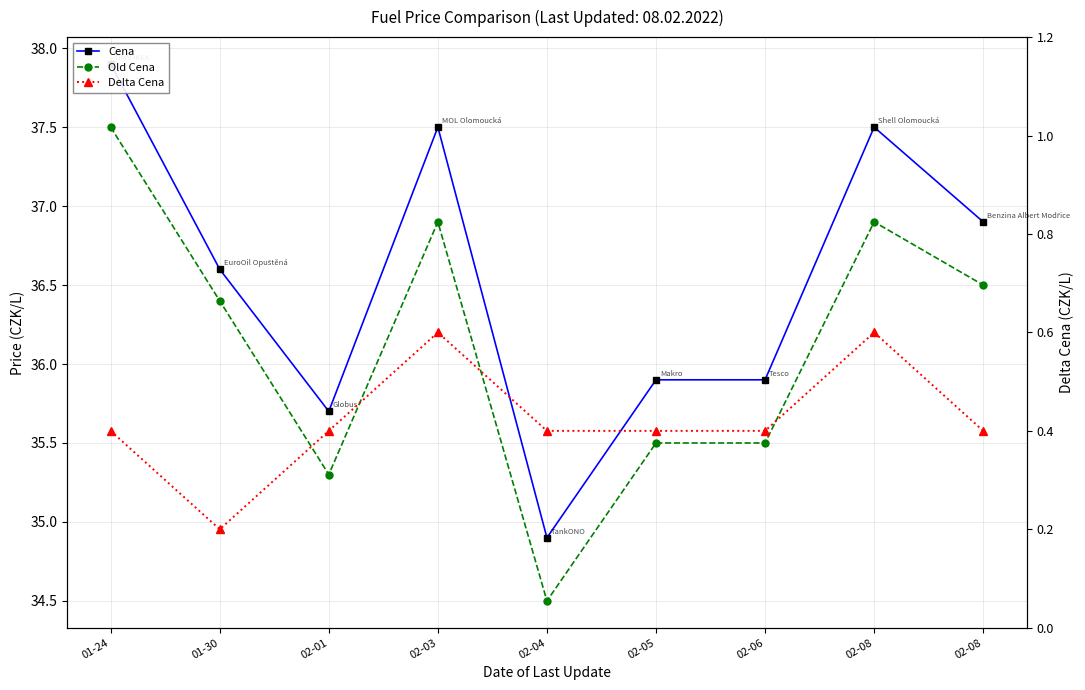

At 02-04, list the series in order from largest to smallest.

Cena, Old Cena, Delta Cena